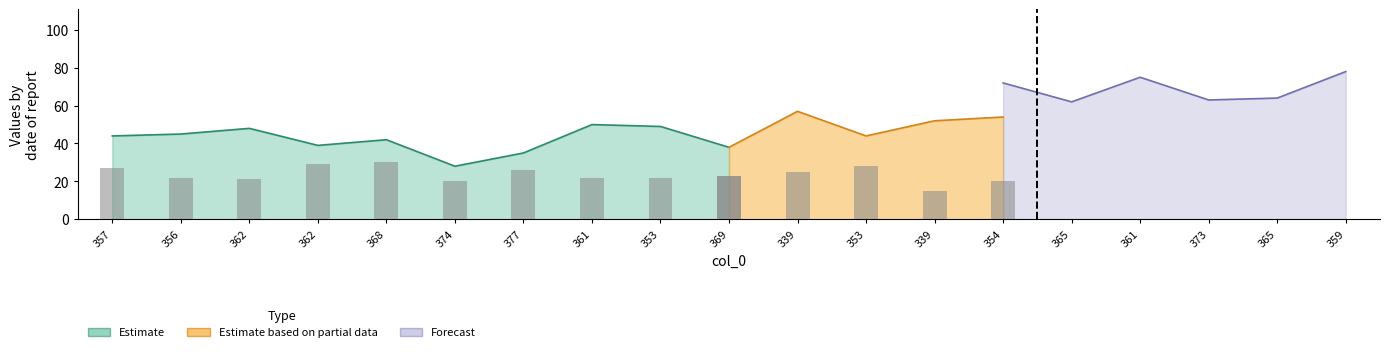

Which has a higher value, 365 or 374?

365